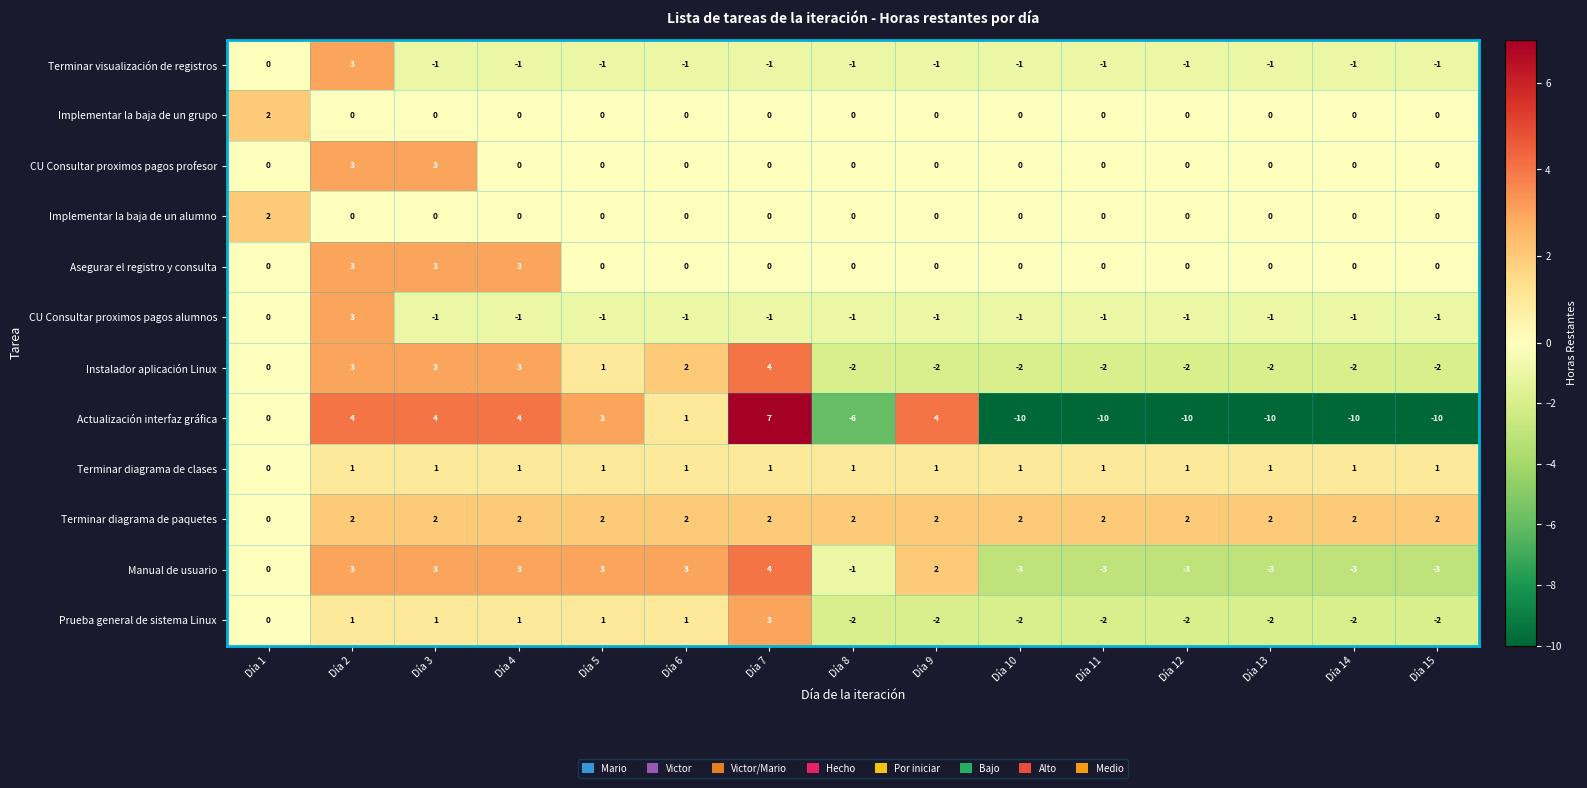

What is the sum of all CU Consultar proximos pagos alumnos values?

-10